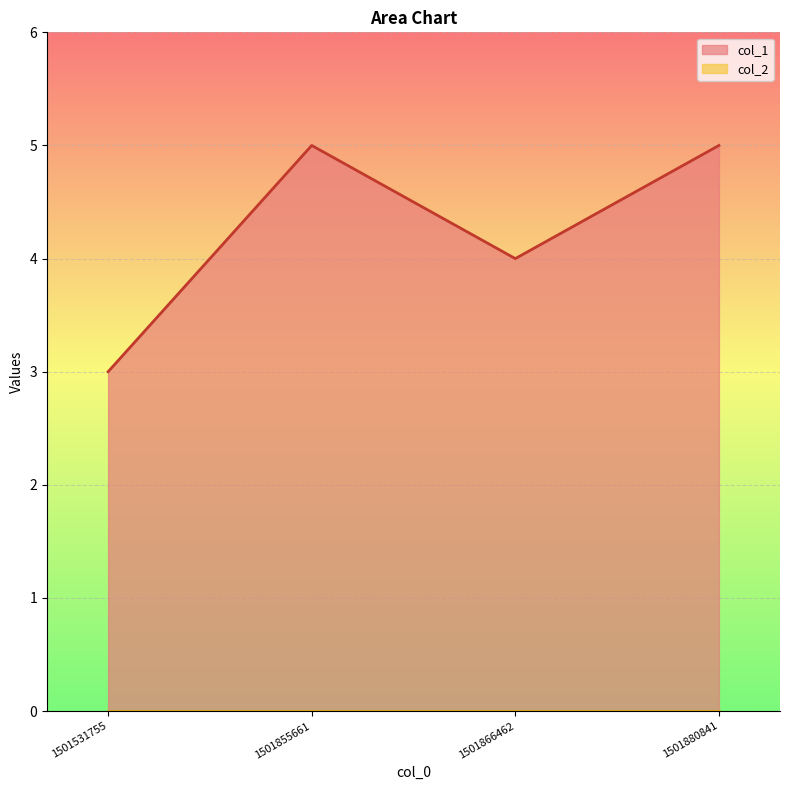

How many values are between 4 and 5?

3